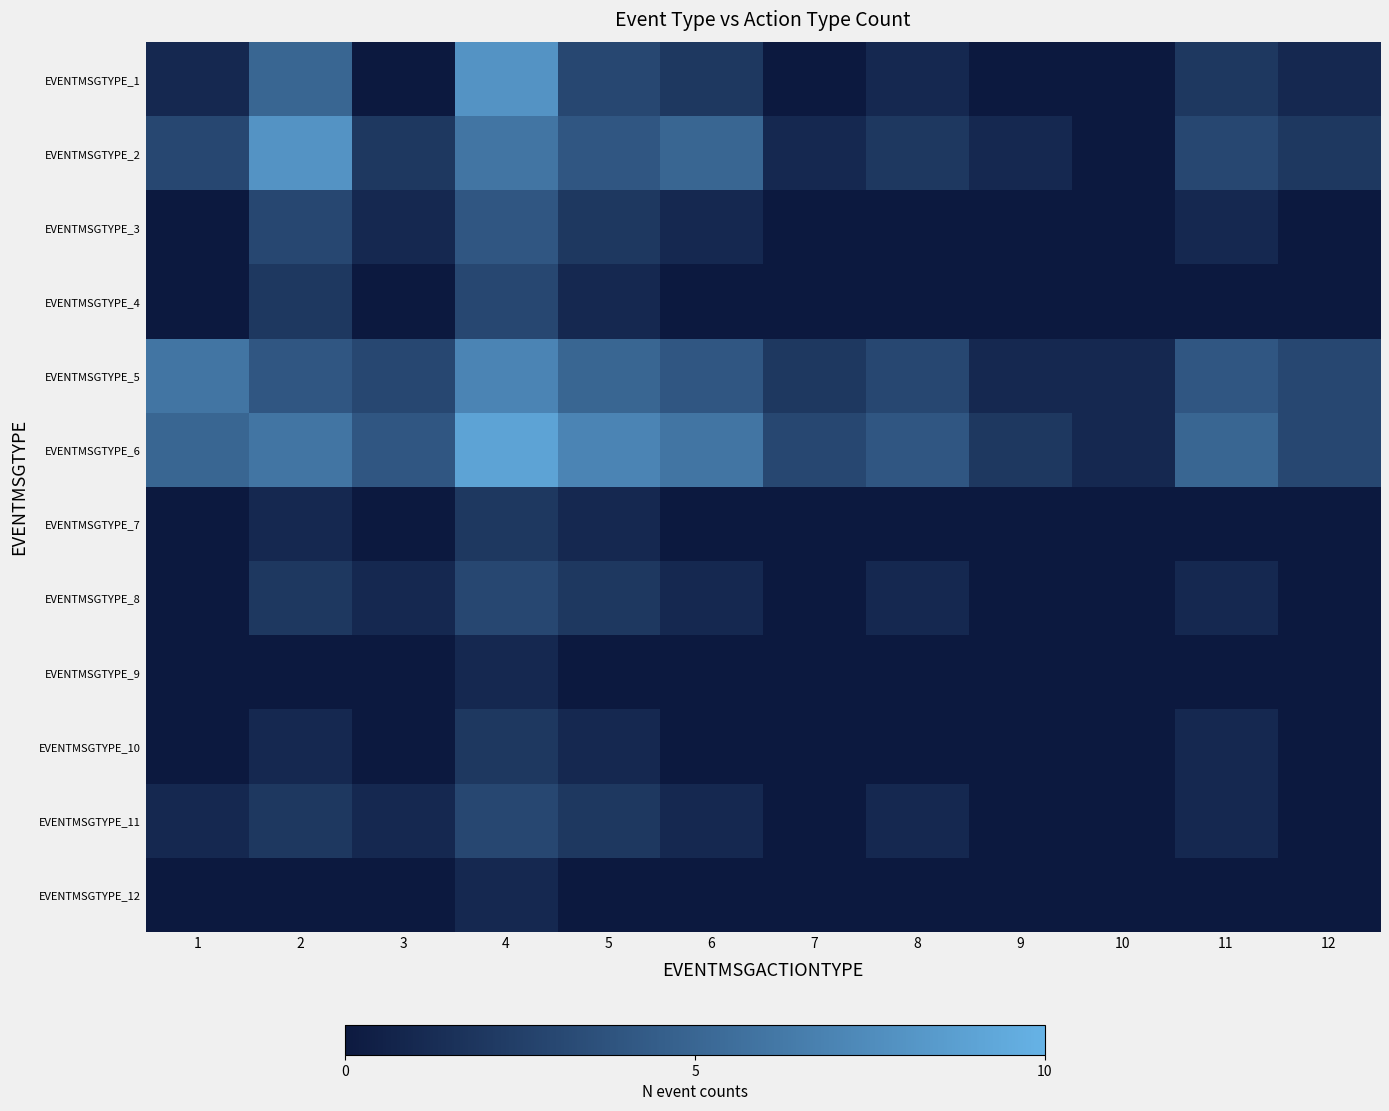

Which series has the largest total across all categories?

EVENTMSGTYPE_6